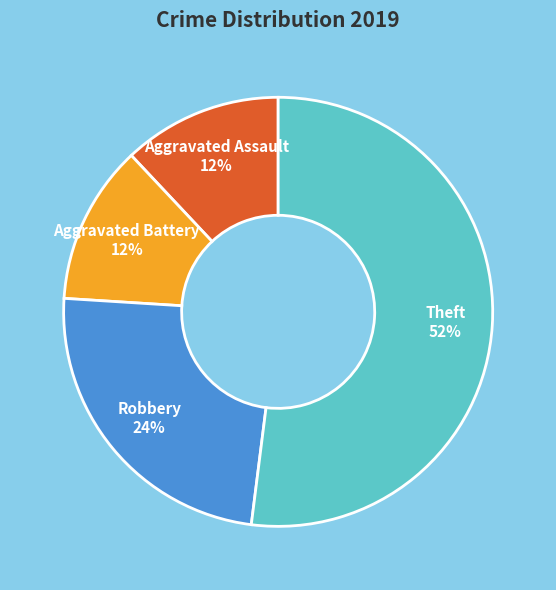

Does any single category account for the majority?

Yes